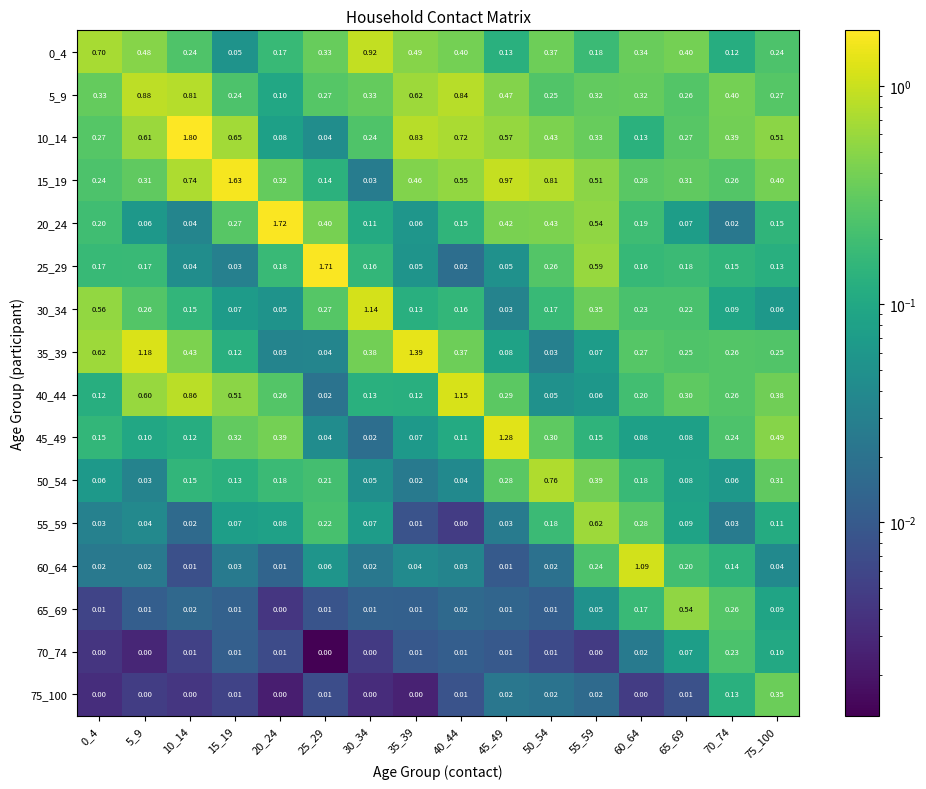

Is the value of 5_9 at 10_14 greater than the value of 0_4 at 50_54?

Yes